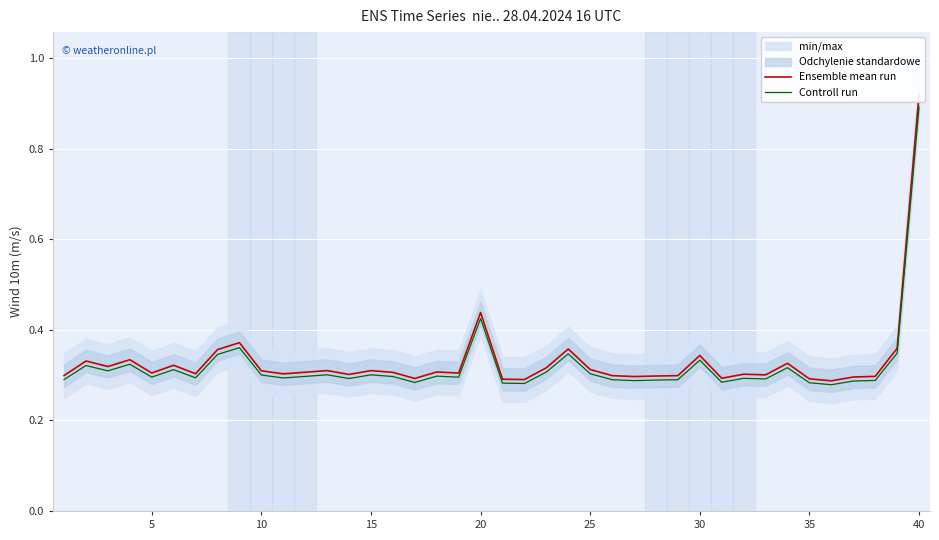

What is the maximum value for Controll run?

0.9